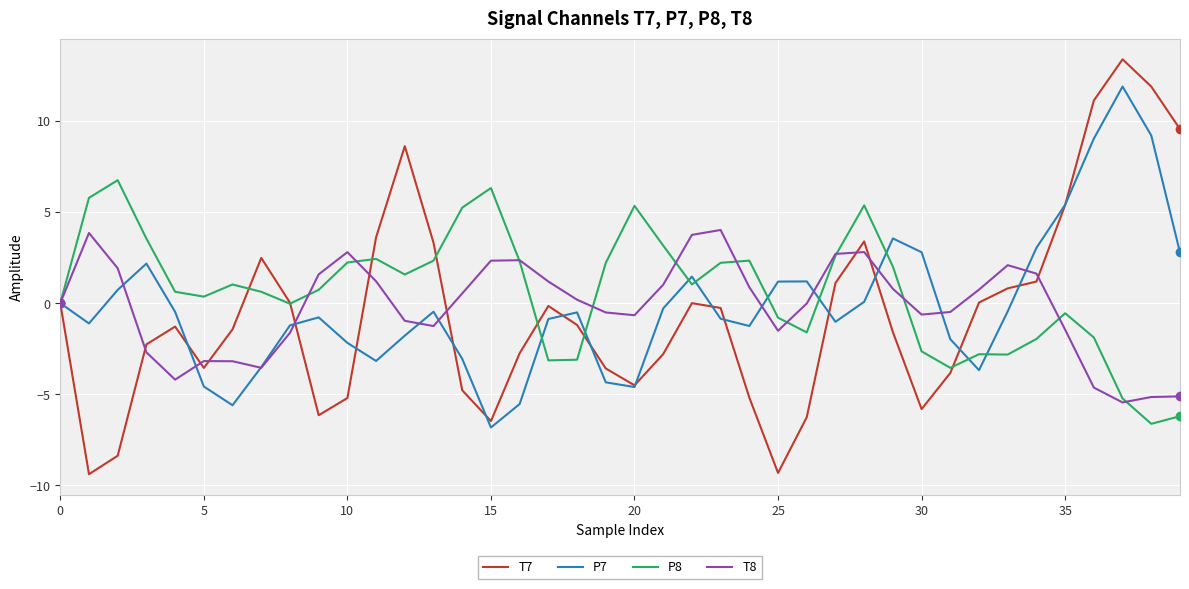

What is the minimum value for T7?

-9.4